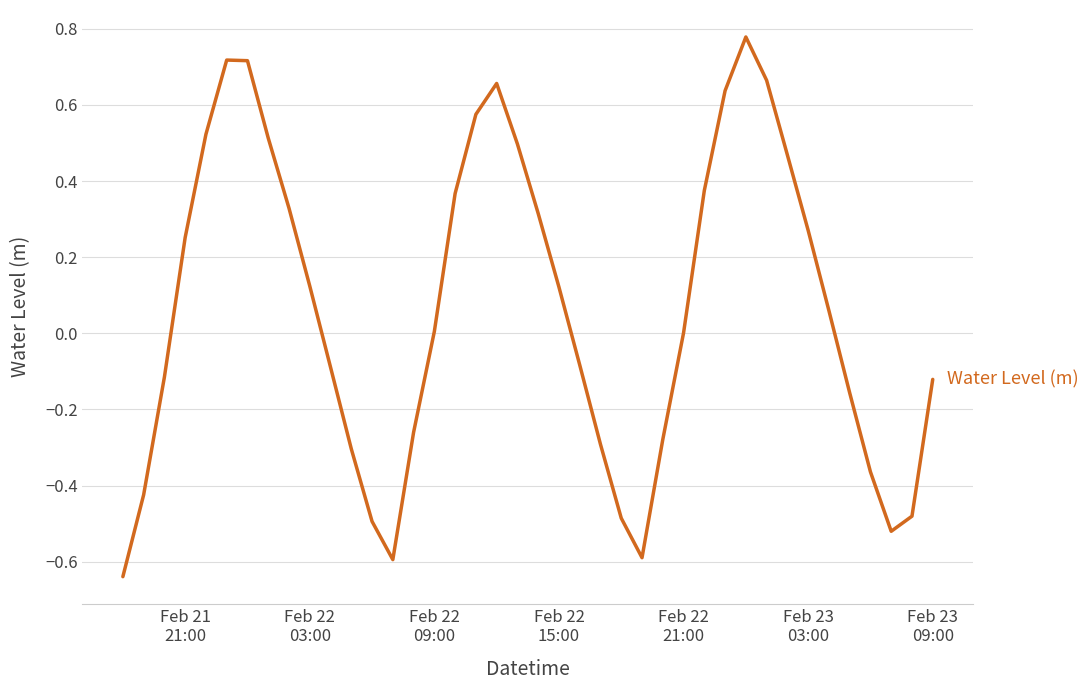

Reading right to left, list all the values displayed in this chart.

-0.1	-0.5	-0.5	-0.4	-0.2	0.1	0.3	0.5	0.7	0.8	0.6	0.4	0.0	-0.3	-0.6	-0.5	-0.3	-0.1	0.1	0.3	0.5	0.7	0.6	0.4	0.0	-0.3	-0.6	-0.5	-0.3	-0.1	0.1	0.3	0.5	0.7	0.7	0.5	0.3	-0.1	-0.4	-0.6